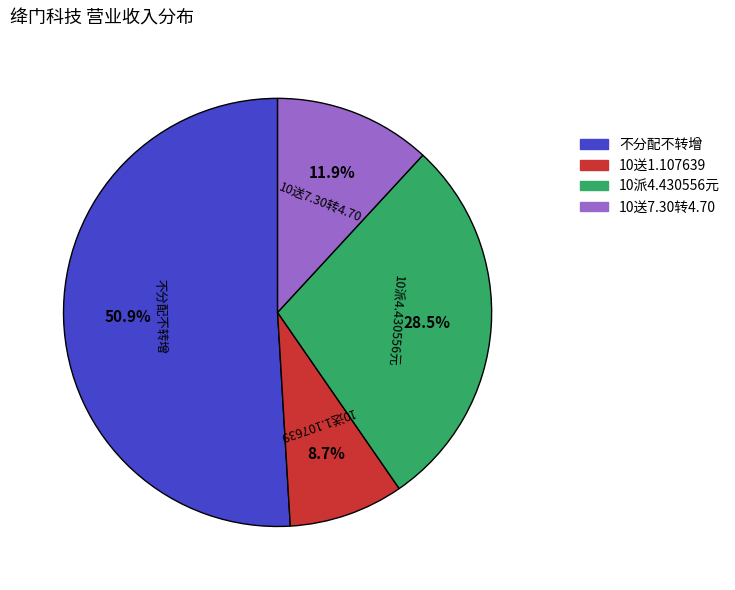

Is there a majority slice in this chart?

Yes